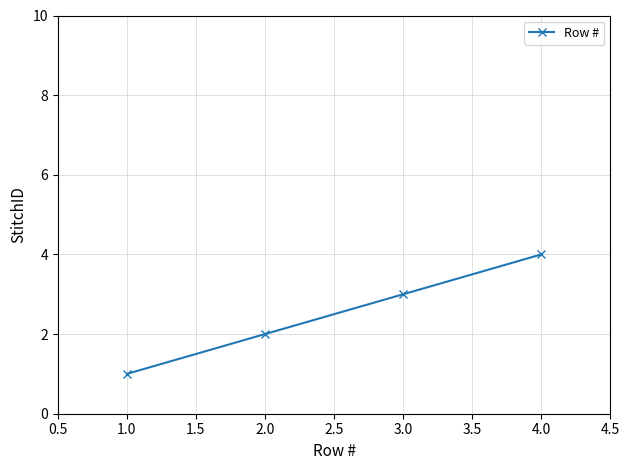

Is this an area chart (filled region under the line)?

No